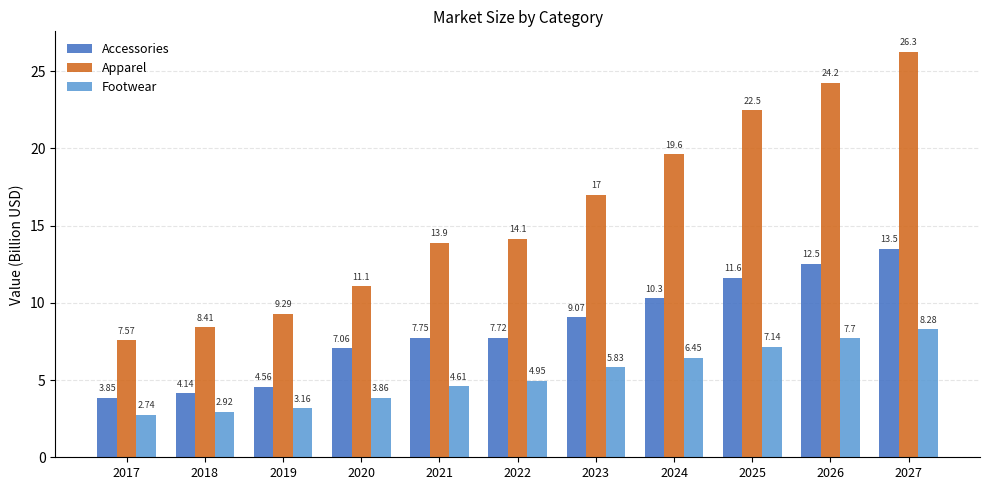

Is the value of Accessories at 2026 greater than the value of Footwear at 2021?

Yes